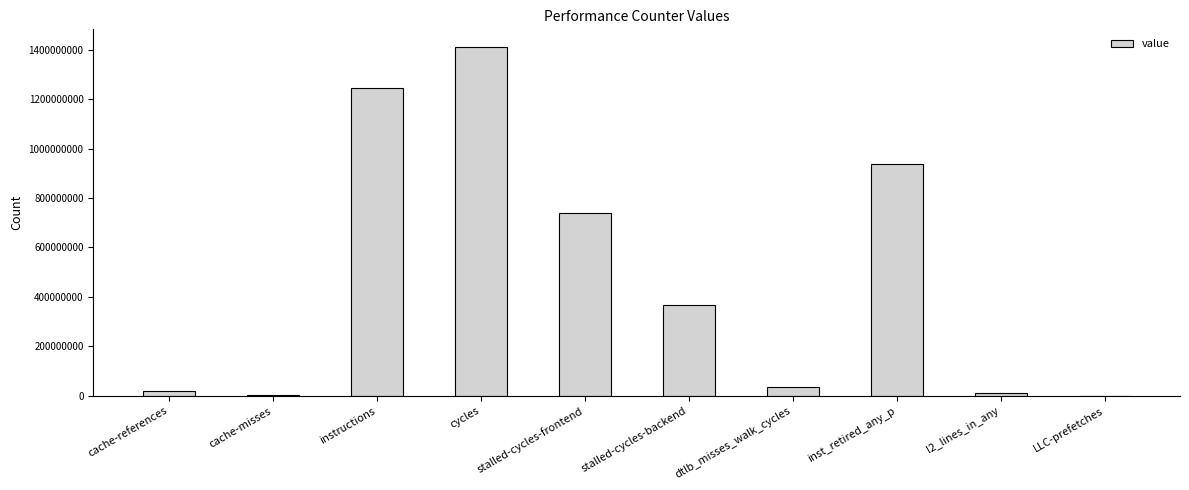

What is the greatest value displayed?

1411620016